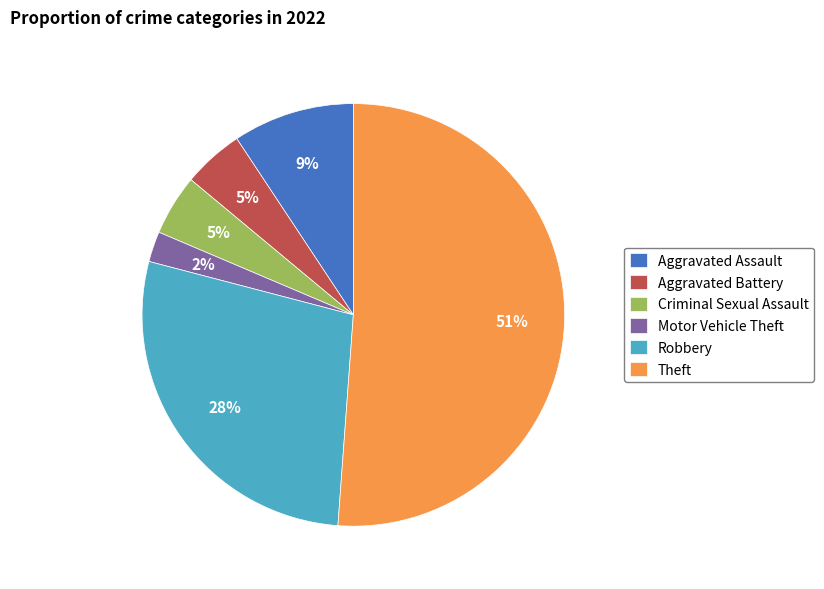

Is it true that Aggravated Assault is 9% of the pie?

True